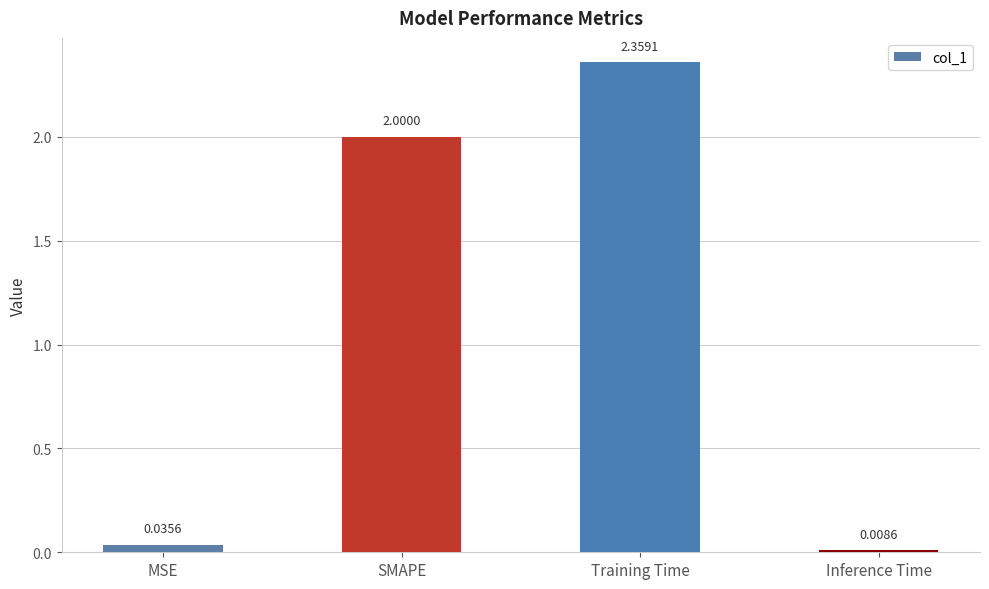

What is the label of the 4th bar from the right?

MSE